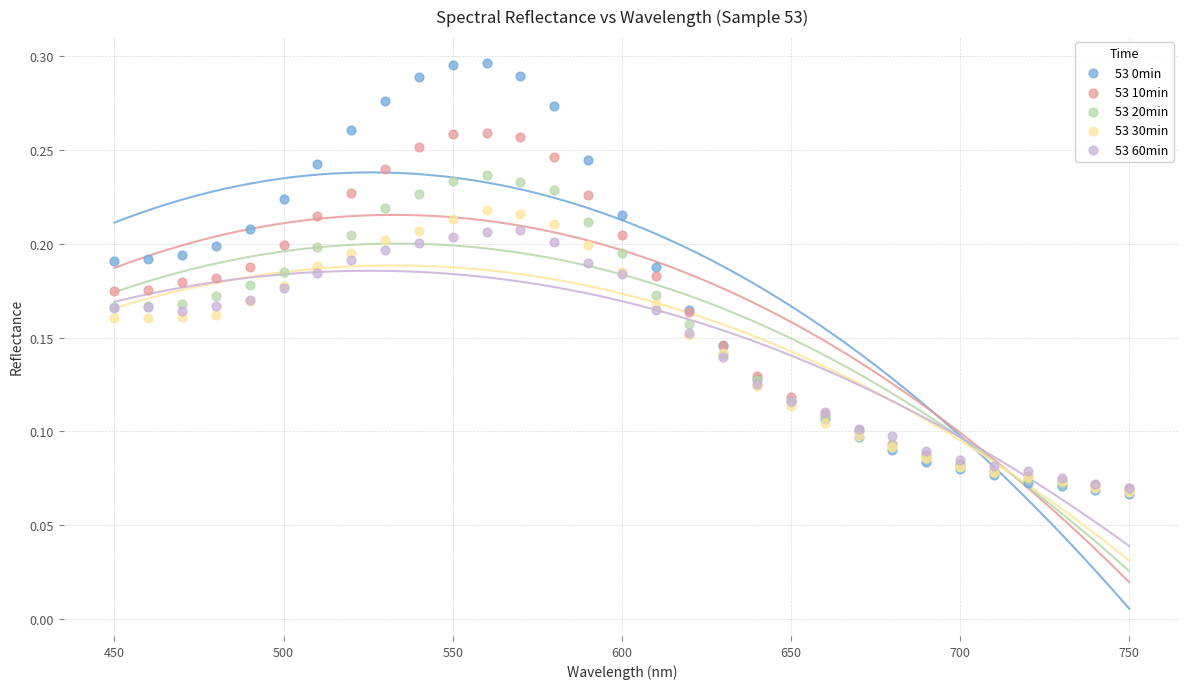

Which series has the largest Y range (max minus min)?

53 0min